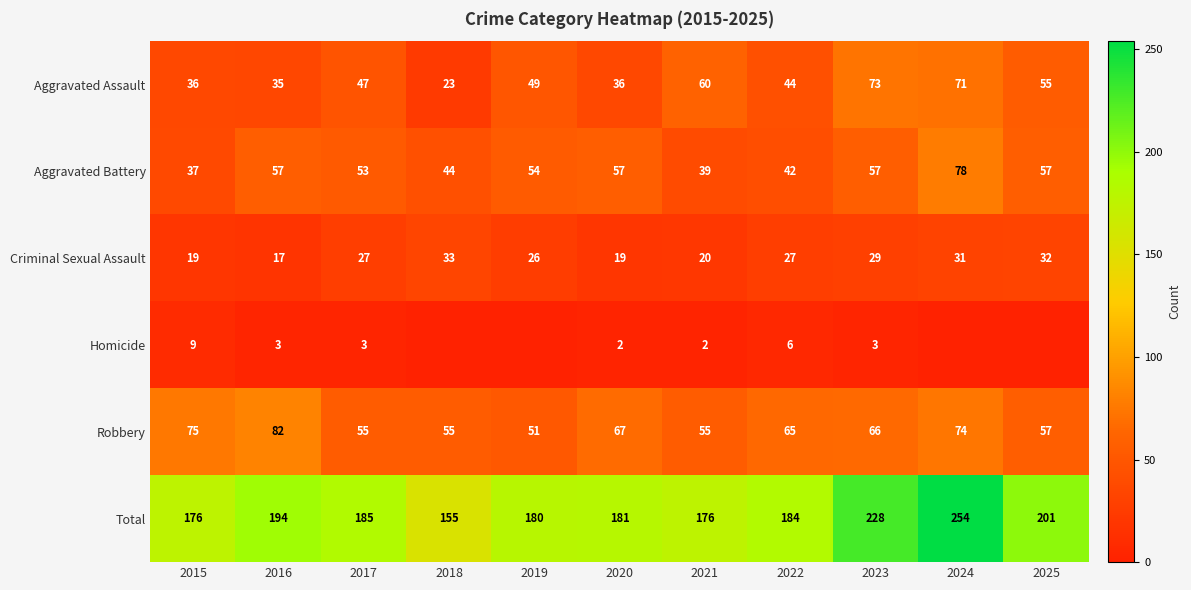

Where is Robbery nearest to the value 66?

2023